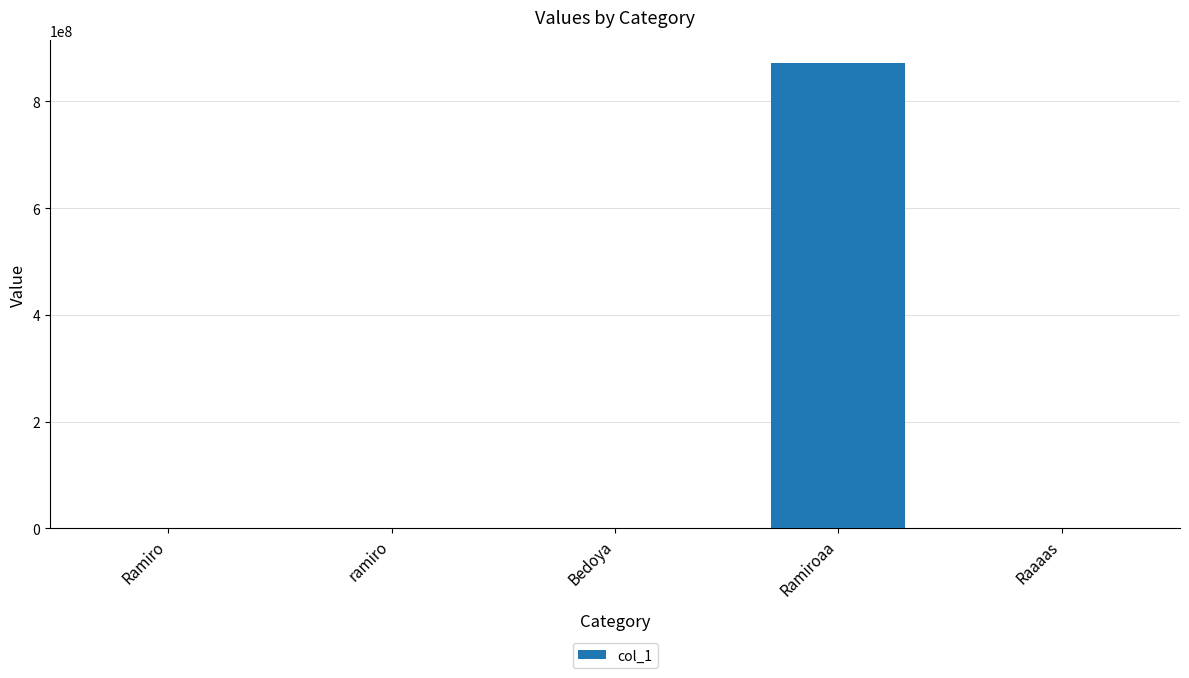

Which category has the highest value across all series?

Ramiroaa